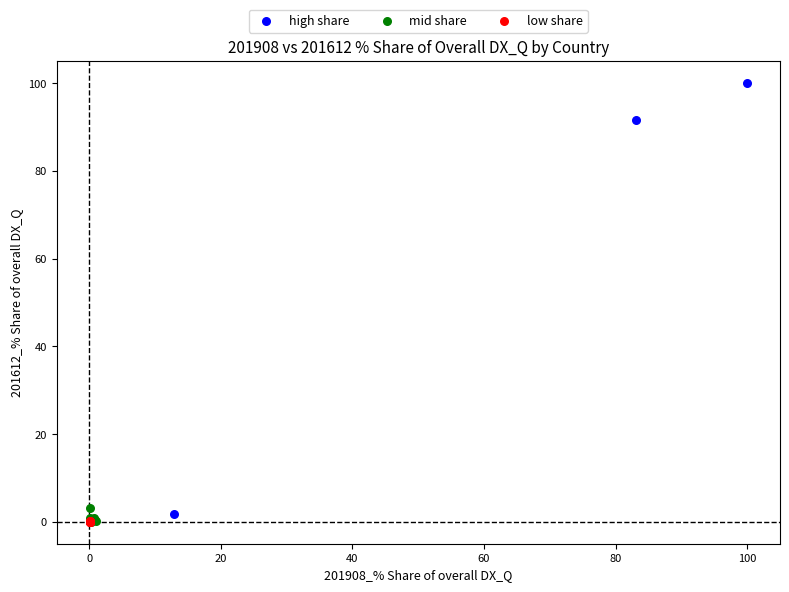

Which series reaches the maximum Y coordinate?

high share